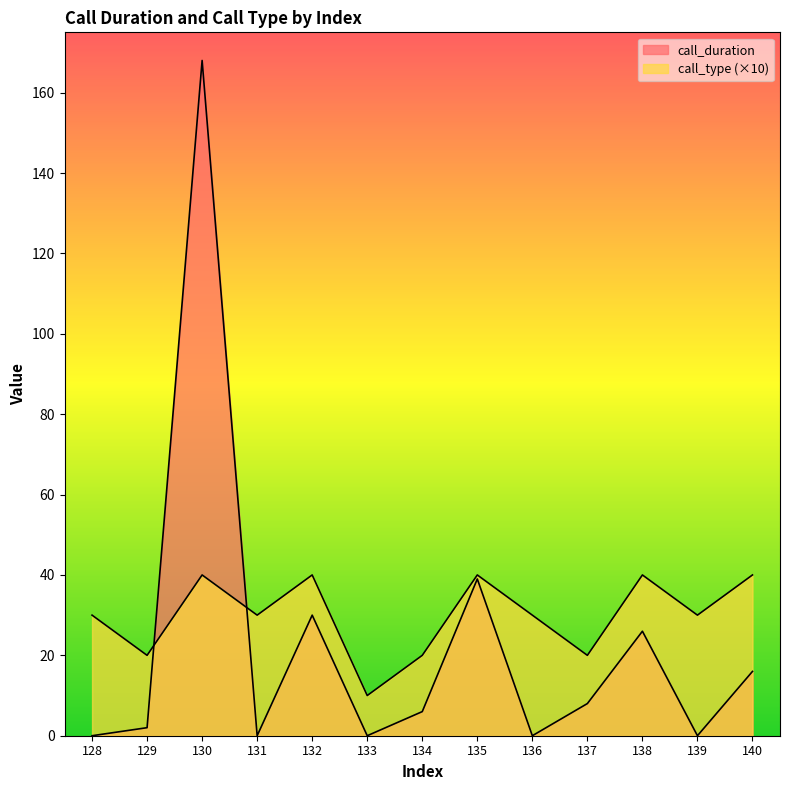

Reading left to right, extract all data points from this chart.

call_duration: 0	2	168	0	30	0	6	39	0	8	26	0	16
call_type: 30	20	40	30	40	10	20	40	30	20	40	30	40